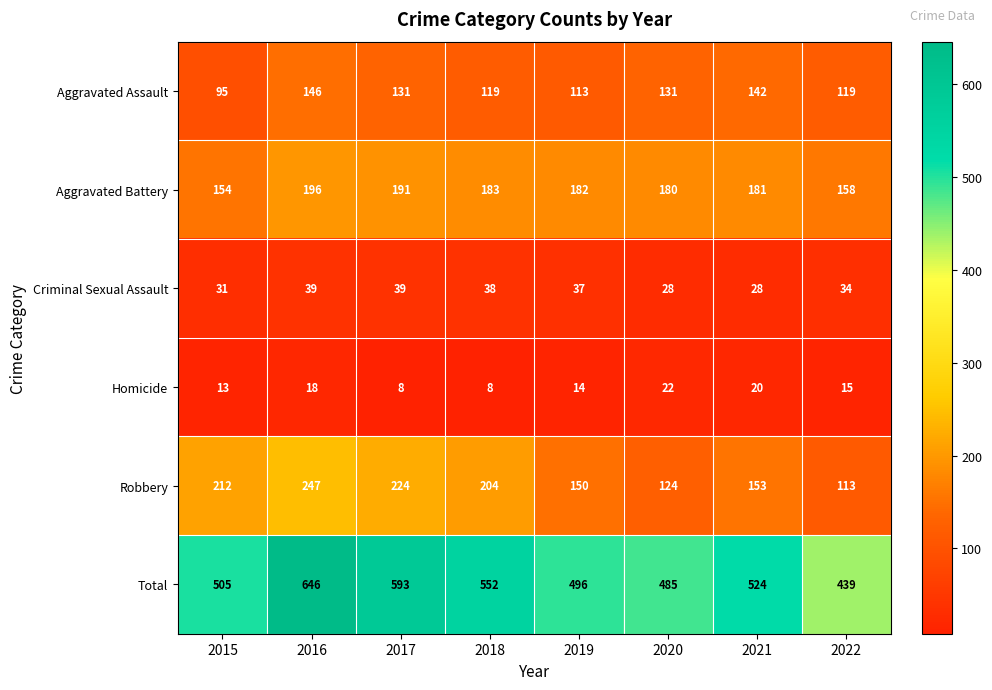

What is the sum of all Homicide values?

118